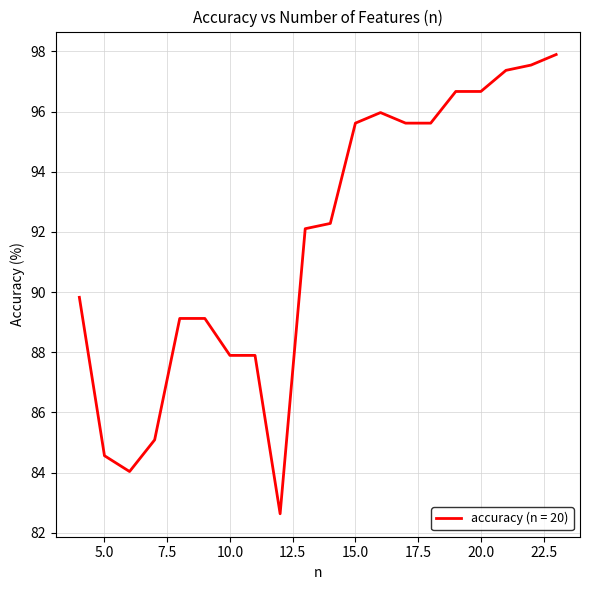

What is the difference between the maximum and minimum values?

15.3